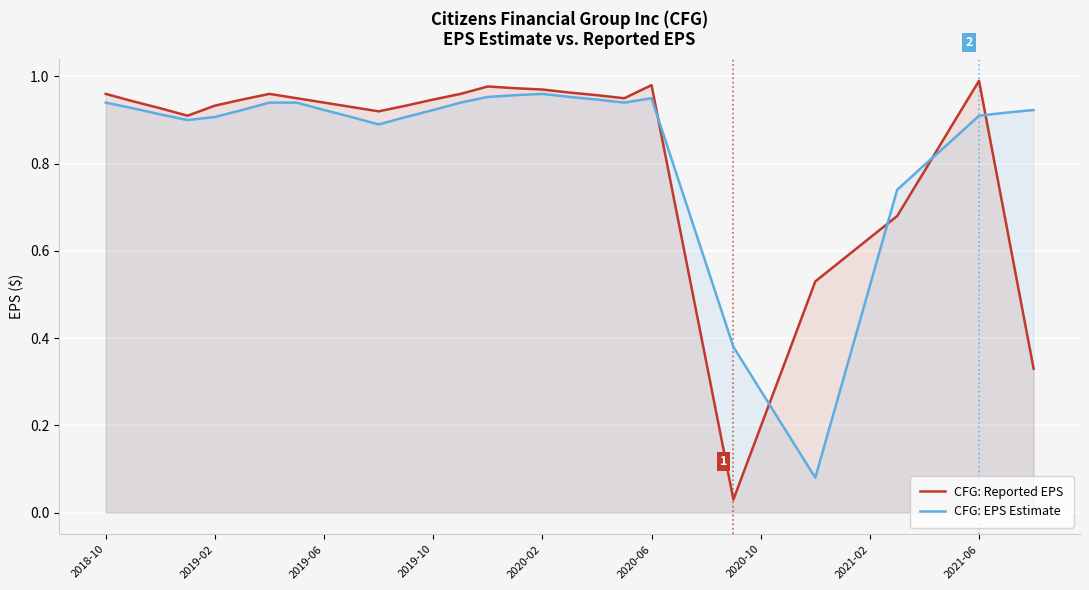

The CFG: Reported EPS series shows 1.6 at 2019-10. True or false?

False